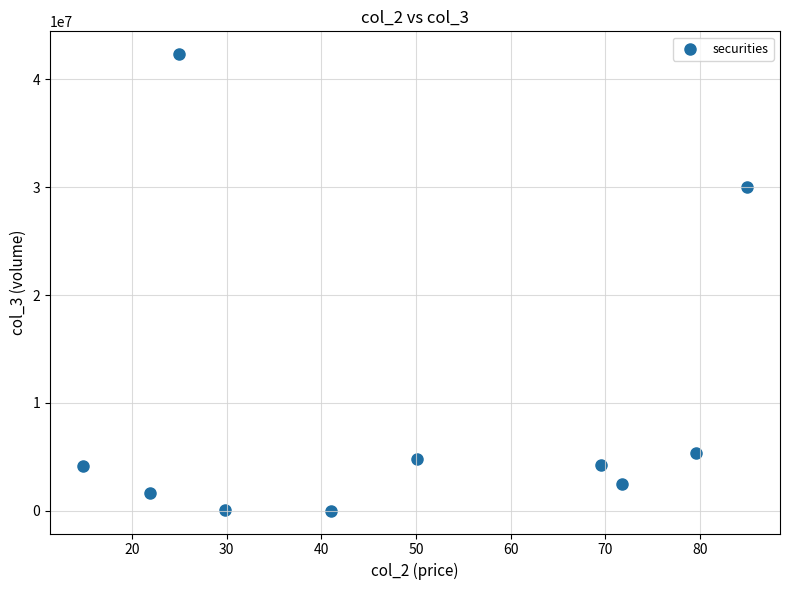

What Y value in the scatter plot is closest to 21172500?

29998000